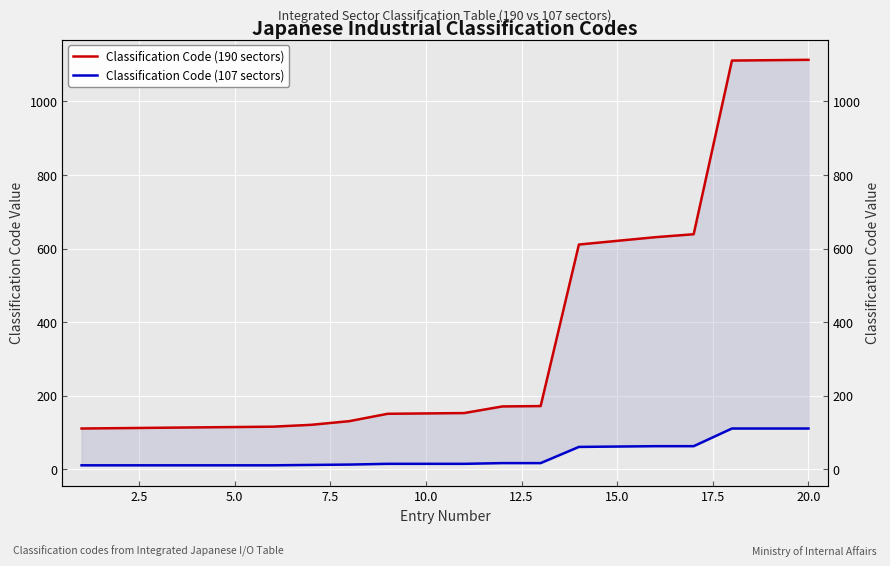

The value of Classification Code (190 sectors) at 18 is 321. True or false?

False